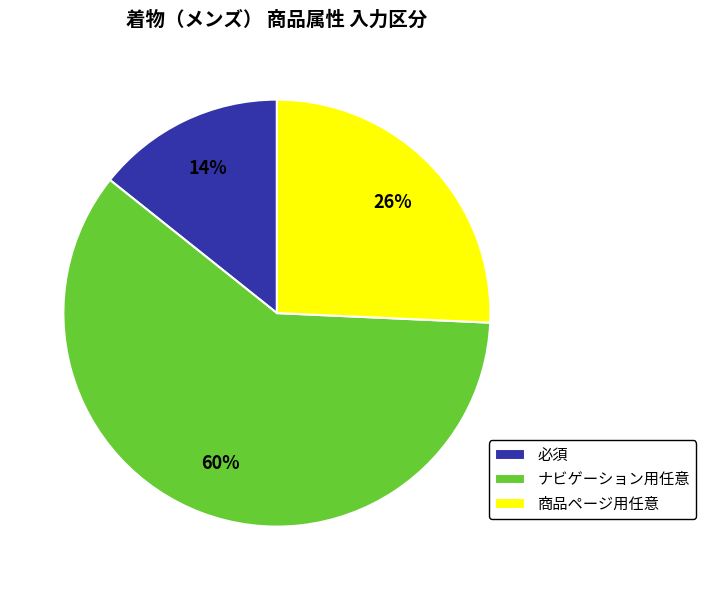

How many segments does this pie chart have?

3